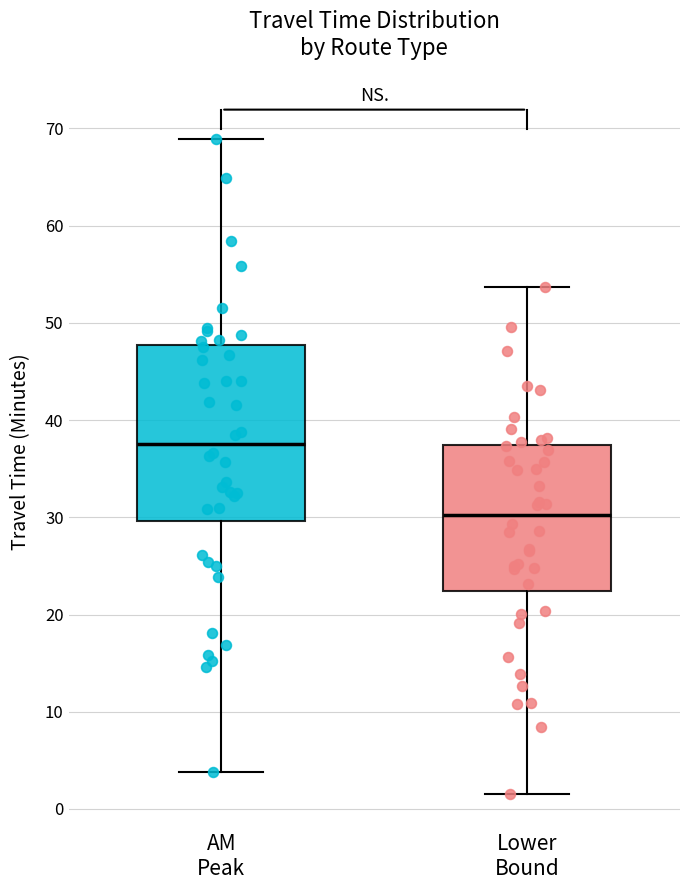

Which box has the highest median line?

AM Peak